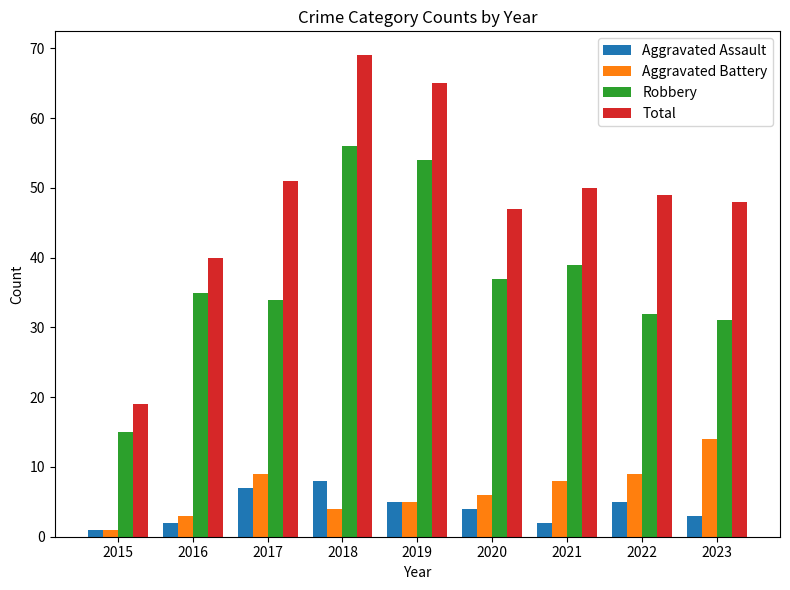

Is it true that Aggravated Assault equals 10 at 2017?

False